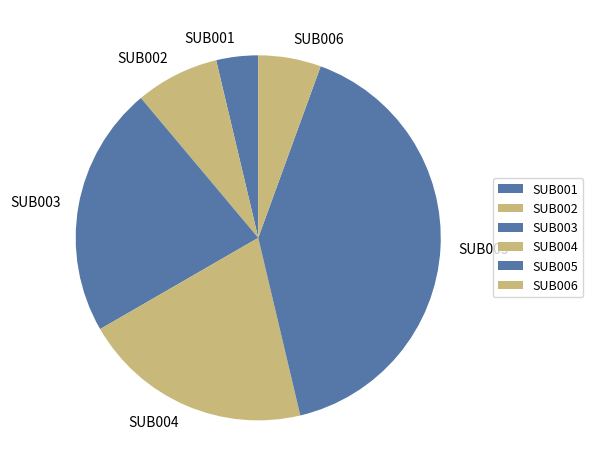

Combined, do SUB003 and SUB004 account for over 50%?

No